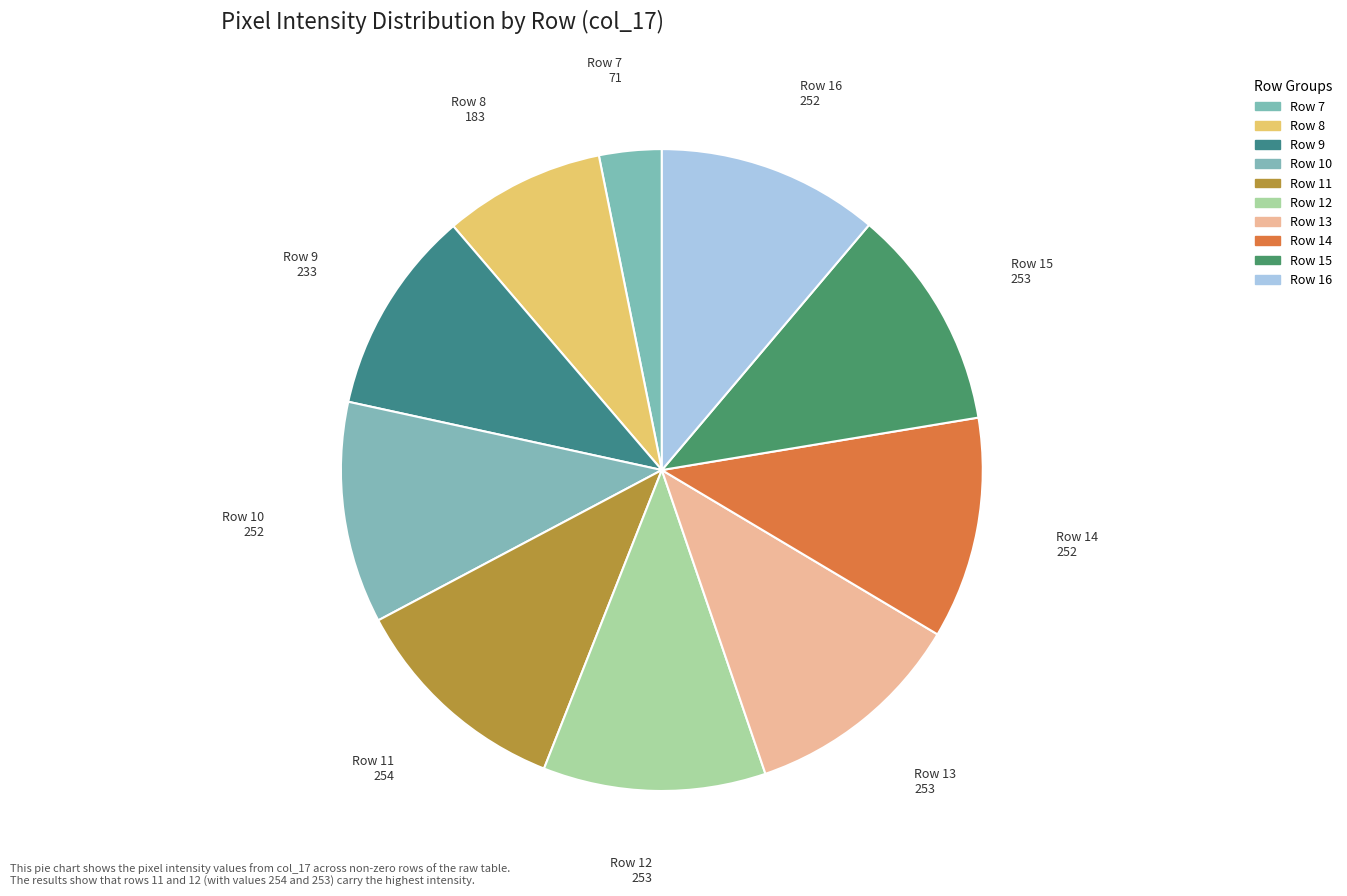

How many slices are in this pie chart?

10